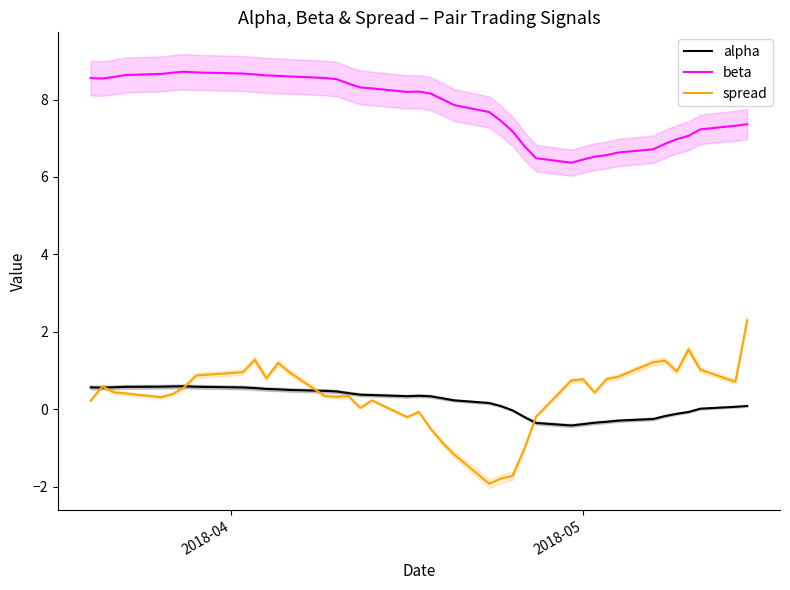

Reading left to right, list all the values displayed in this chart.

alpha: 0.6	0.6	0.6	0.6	0.6	0.6	0.6	0.6	0.6	0.5	0.5	0.5	0.5	0.5	0.5	0.4	0.4	0.4	0.3	0.3	0.3	0.3	0.2	0.2	0.1	-0.0	-0.2	-0.4	-0.4	-0.4	-0.3	-0.3	-0.3	-0.3	-0.2	-0.1	-0.1	0.0	0.1	0.1
beta: 8.6	8.5	8.6	8.6	8.7	8.7	8.7	8.7	8.7	8.6	8.6	8.6	8.6	8.6	8.5	8.4	8.3	8.3	8.2	8.2	8.2	8.0	7.9	7.7	7.4	7.2	6.8	6.5	6.4	6.5	6.5	6.6	6.6	6.7	6.9	7.0	7.1	7.2	7.3	7.4
spread: 0.2	0.6	0.4	0.4	0.3	0.4	0.6	0.9	1.0	1.3	0.8	1.2	0.9	0.3	0.3	0.3	0.0	0.2	-0.2	-0.1	-0.5	-0.9	-1.2	-1.9	-1.8	-1.7	-1.0	-0.2	0.7	0.8	0.4	0.8	0.8	1.2	1.3	1.0	1.5	1.0	0.7	2.3